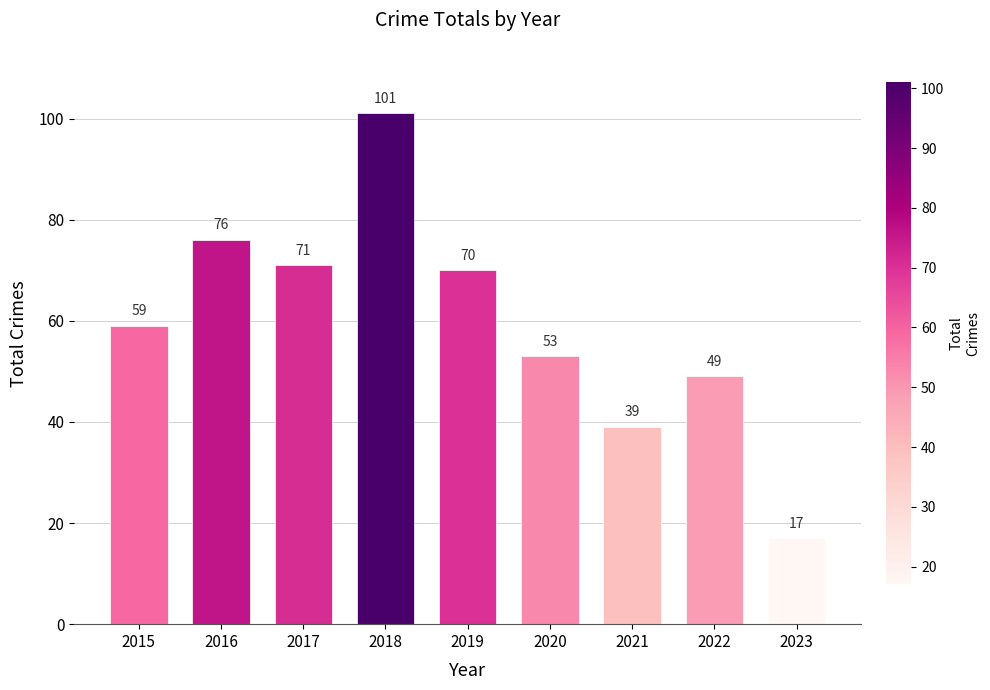

What is the average value?

59